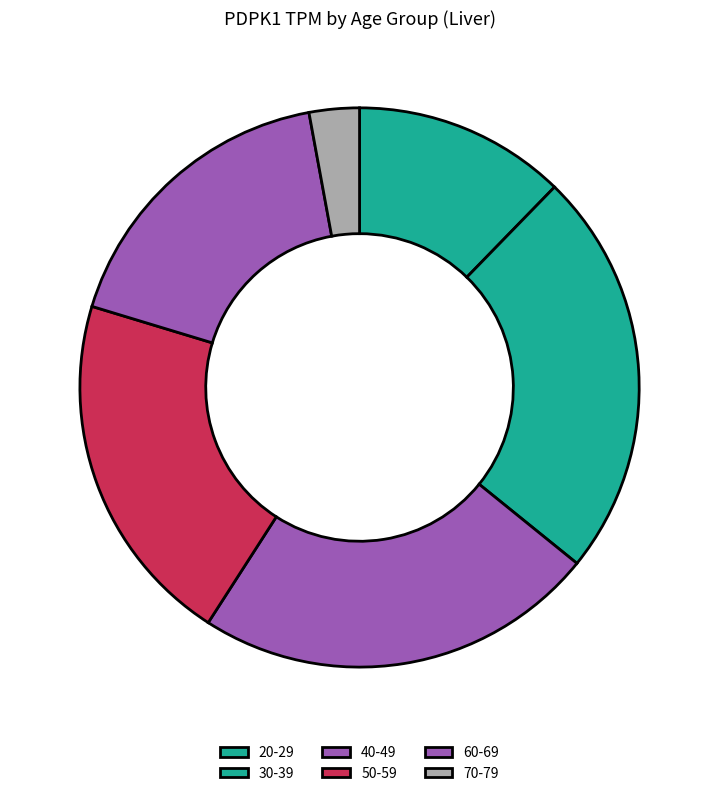

True or false: 50-59 accounts for 27% of the total.

False